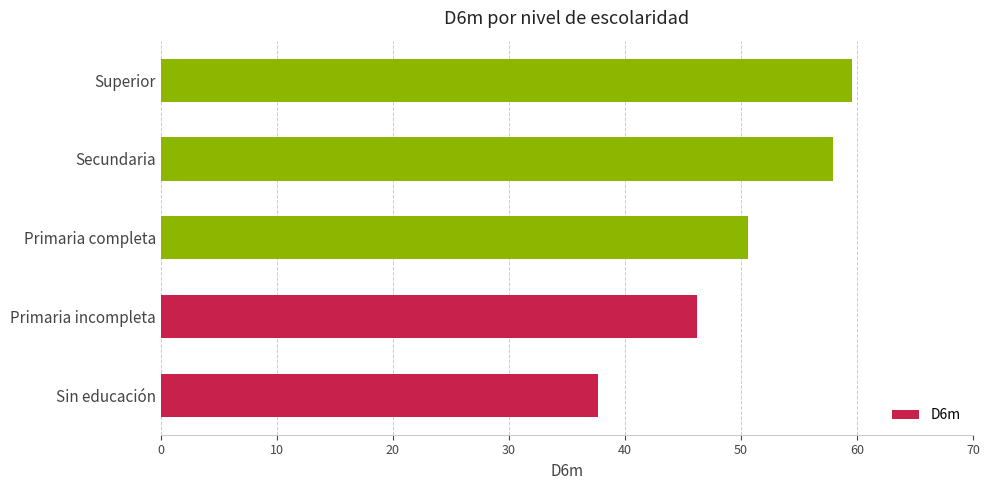

How many bars are there in total?

5